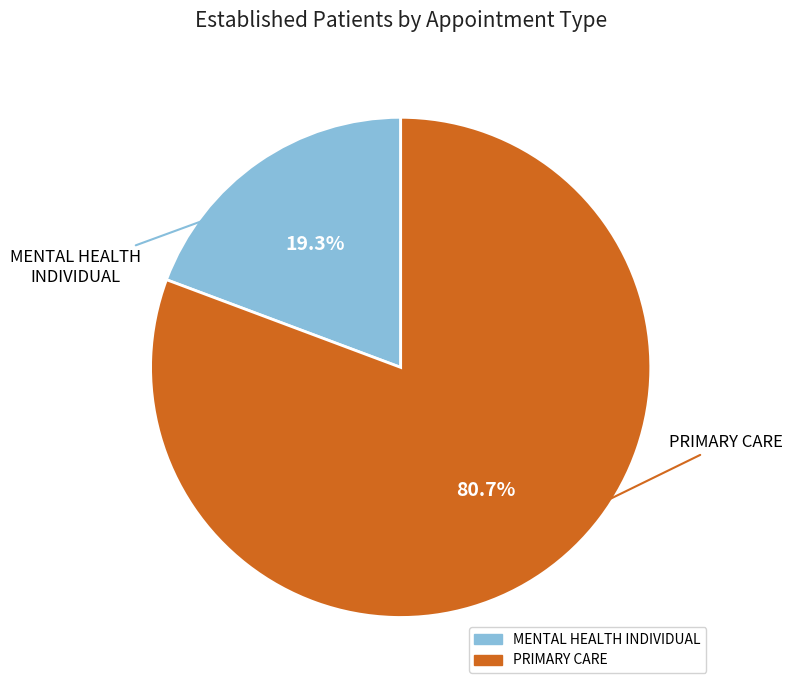

How many slices are in this pie chart?

2